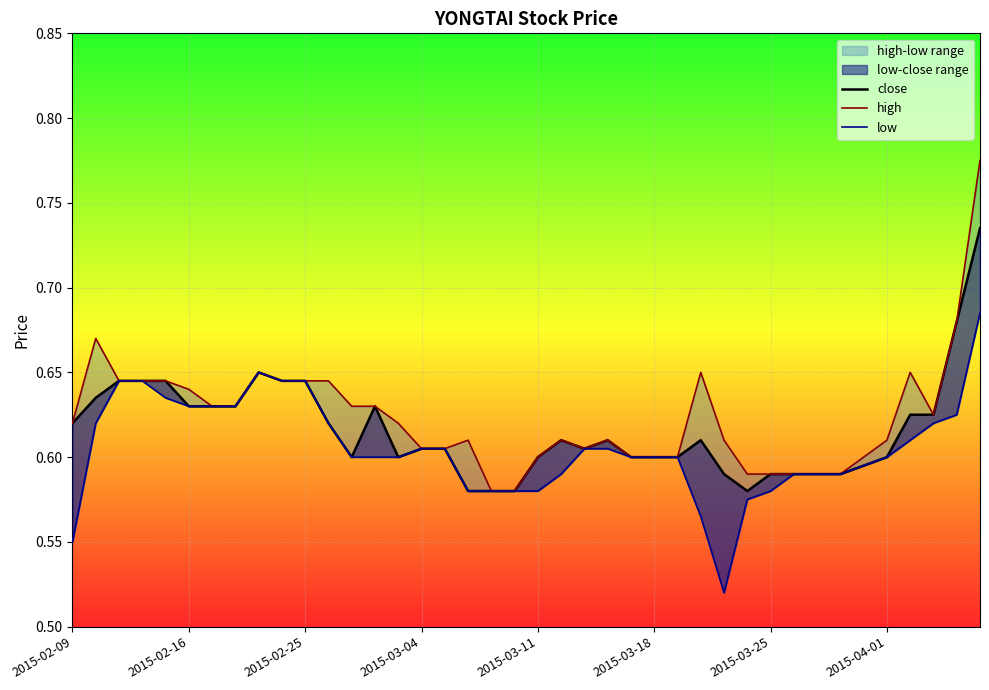

Is the value of high at 23 greater than the value of close at 15?

Yes